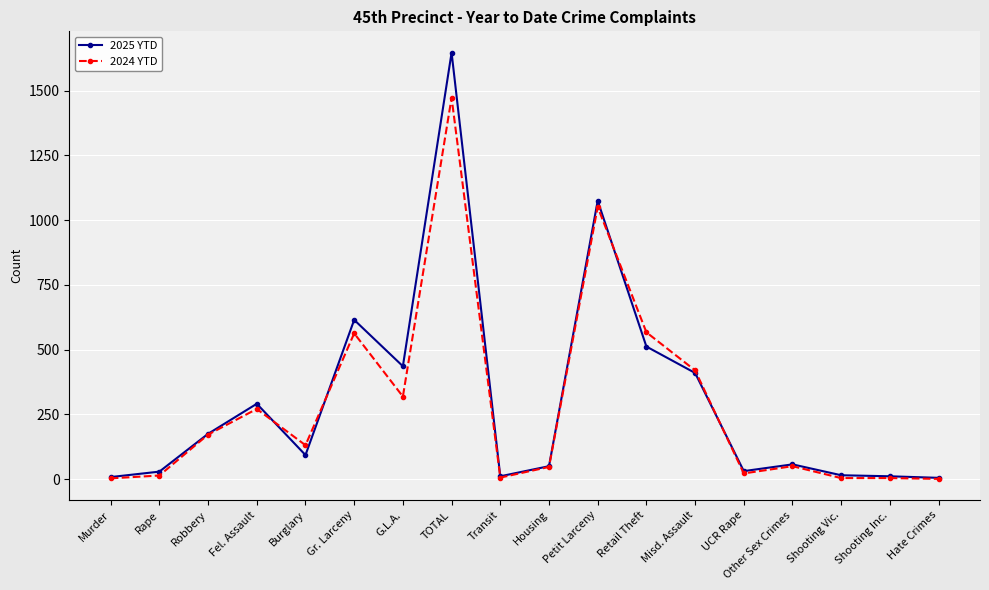

What is the approximate value of 2024 YTD at Shooting Inc.?

4